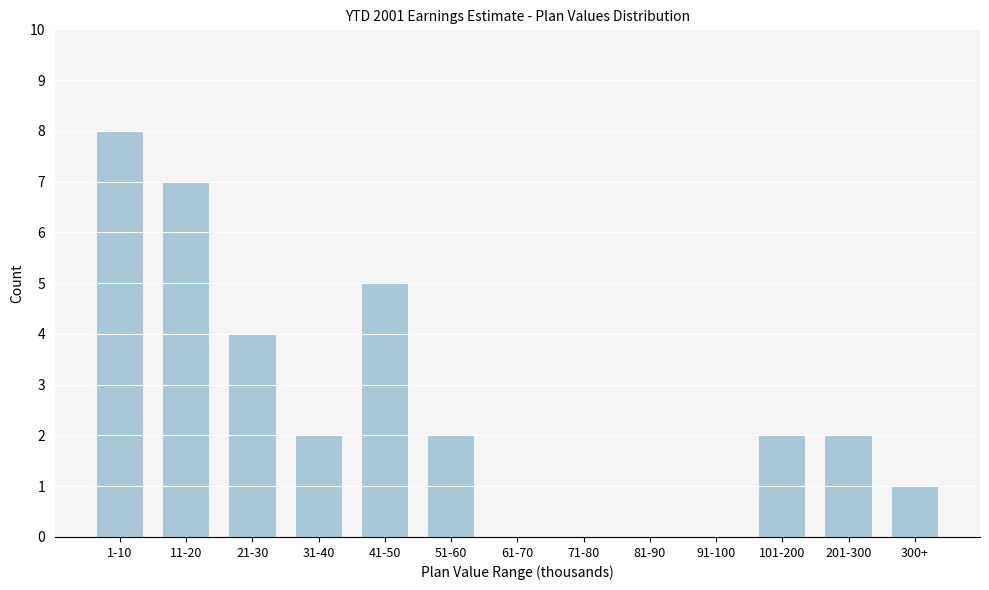

Reading left to right, list all the values displayed in this chart.

1-10=8	11-20=7	21-30=4	31-40=2	41-50=5	51-60=2	61-70=0	71-80=0	81-90=0	91-100=0	101-200=2	201-300=2	300+=1